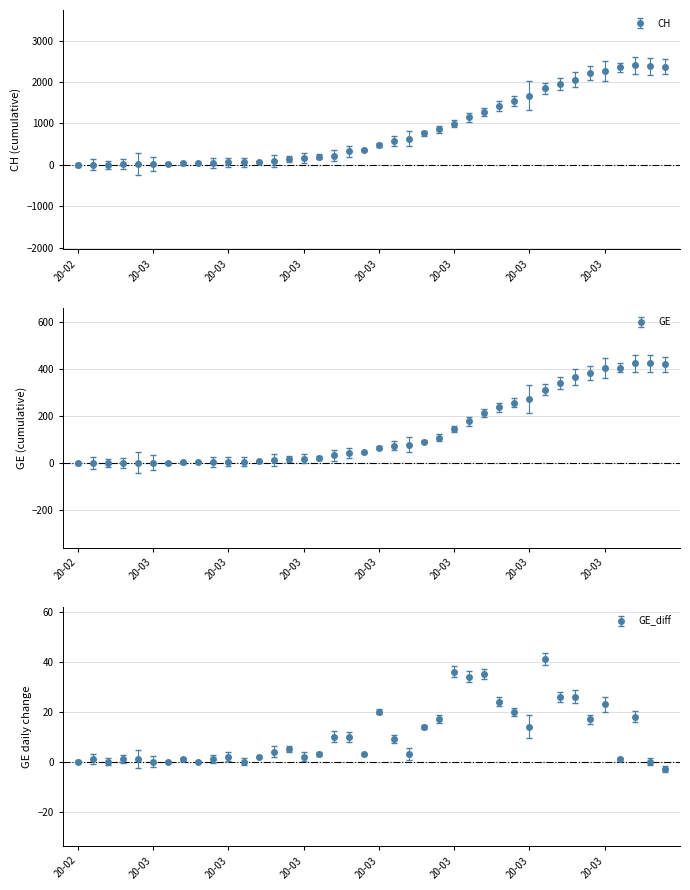

How many positive values does the GE_diff series have?

32